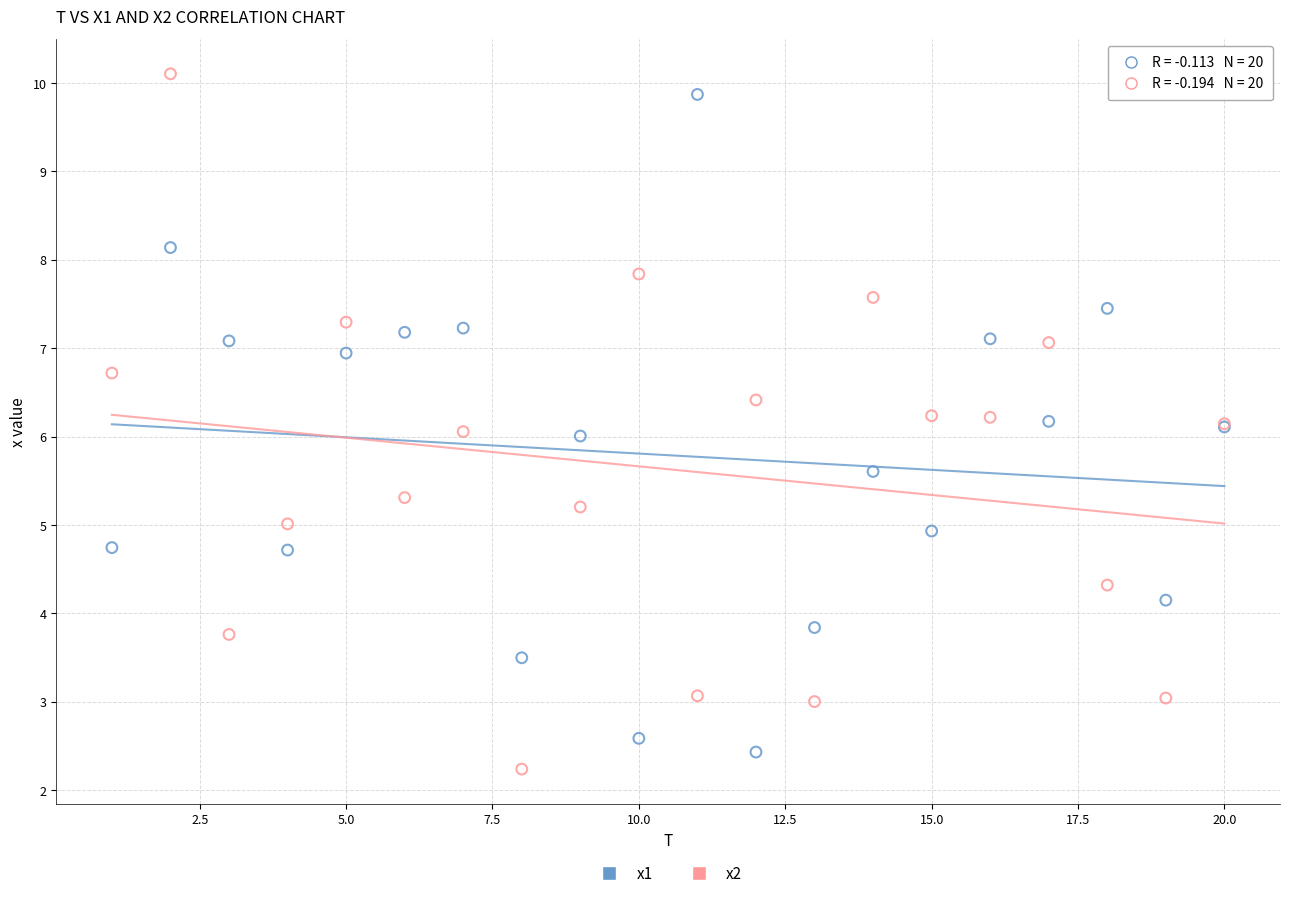

Which series reaches the minimum Y coordinate?

x2